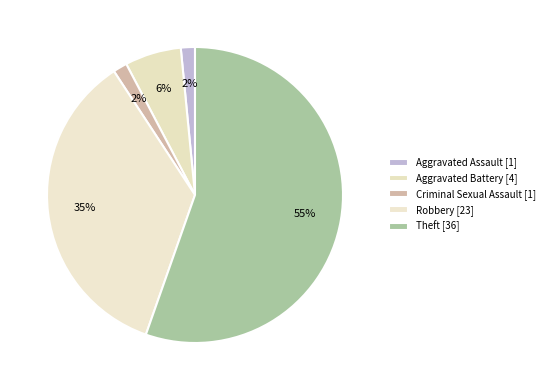

How many segments does this pie chart have?

5